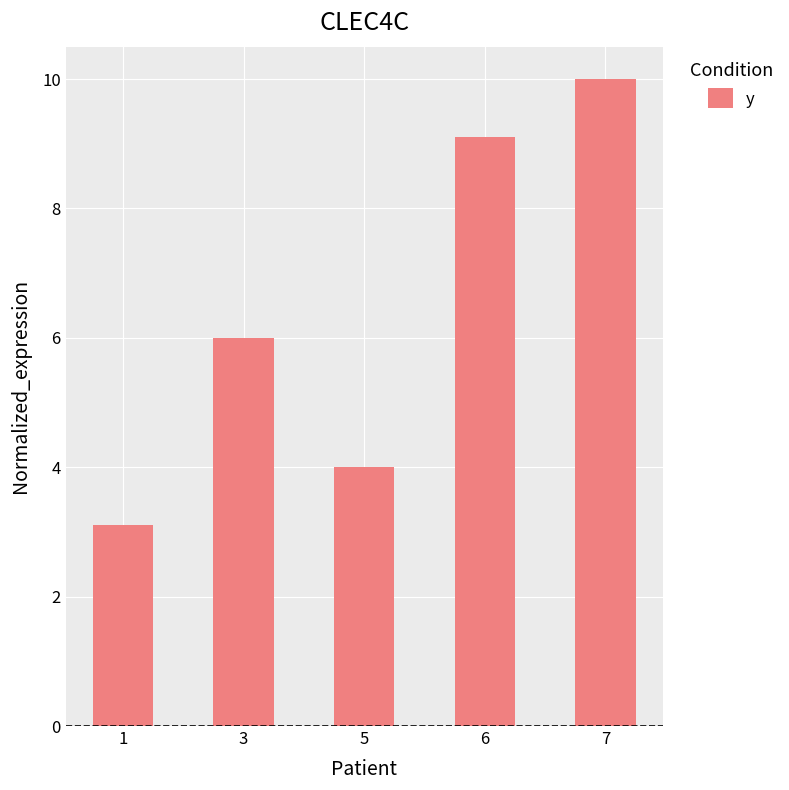

Where is the data nearest to the value 6?

3